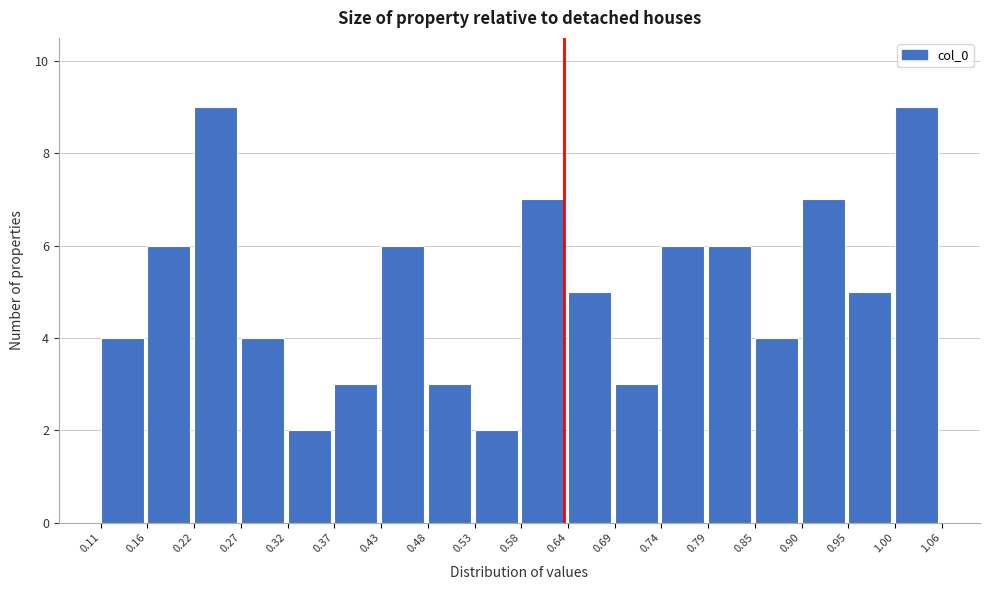

Reading left to right, list every bar in this chart as the range it spans on the x-axis followed by its height. The values are not printed on the chart, so give them approximately, as read against the axis.

0.11 to 0.16: 4
0.16 to 0.22: 6
0.22 to 0.27: 9
0.27 to 0.32: 4
0.32 to 0.37: 2
0.37 to 0.43: 3
0.43 to 0.48: 6
0.48 to 0.53: 3
0.53 to 0.58: 2
0.58 to 0.64: 7
0.64 to 0.69: 5
0.69 to 0.74: 3
0.74 to 0.79: 6
0.79 to 0.85: 6
0.85 to 0.90: 4
0.90 to 0.95: 7
0.95 to 1.00: 5
1.00 to 1.06: 9